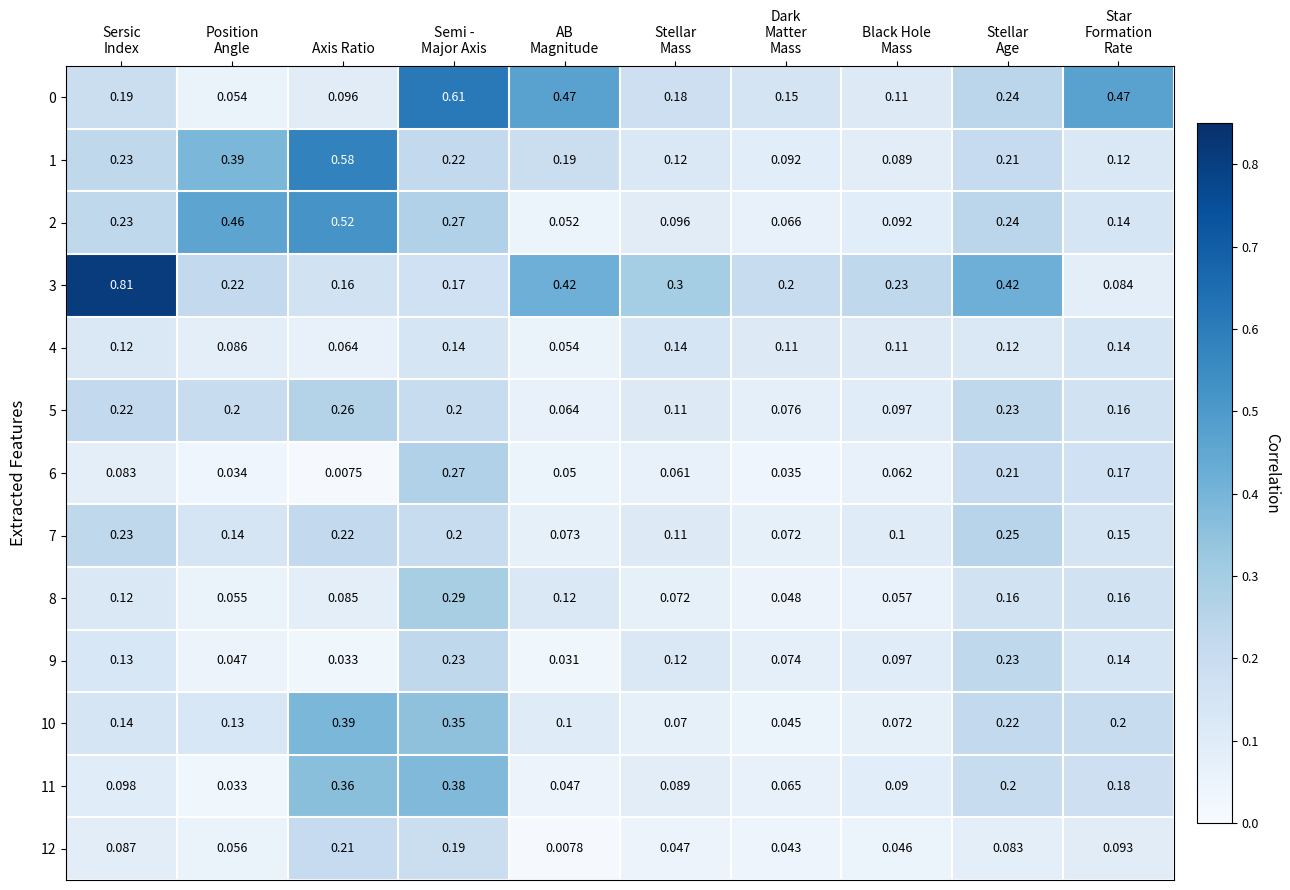

Which category has the lowest value across all series?

Axis Ratio